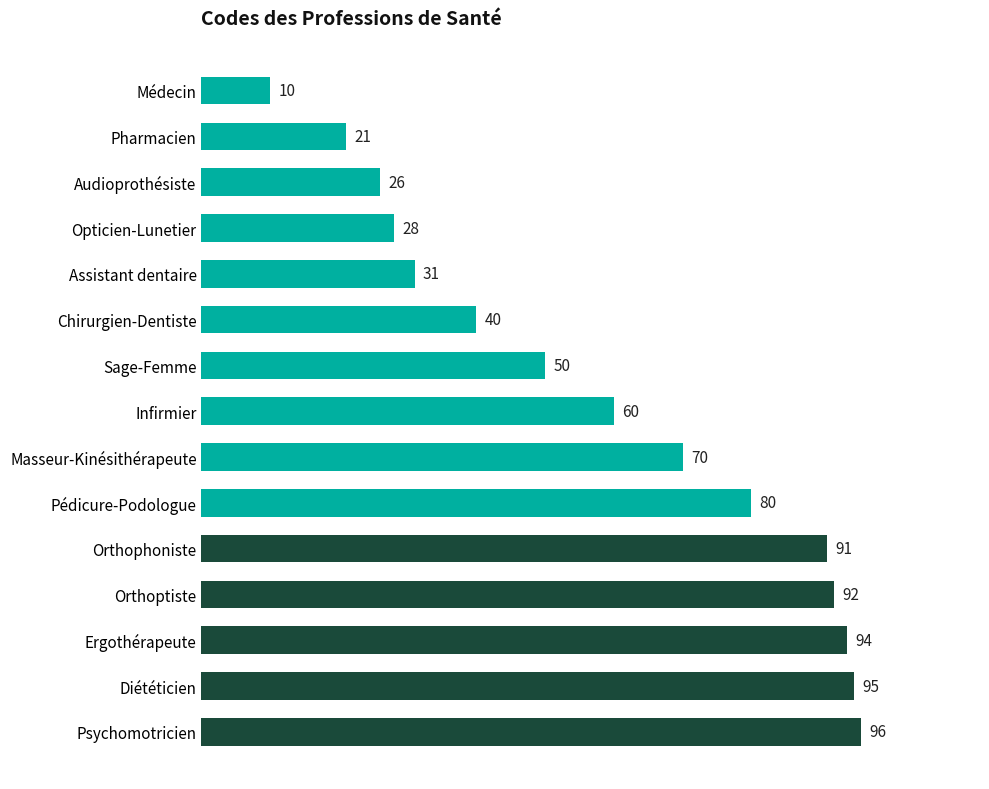

What is the label of the 8th bar from the top?

Infirmier